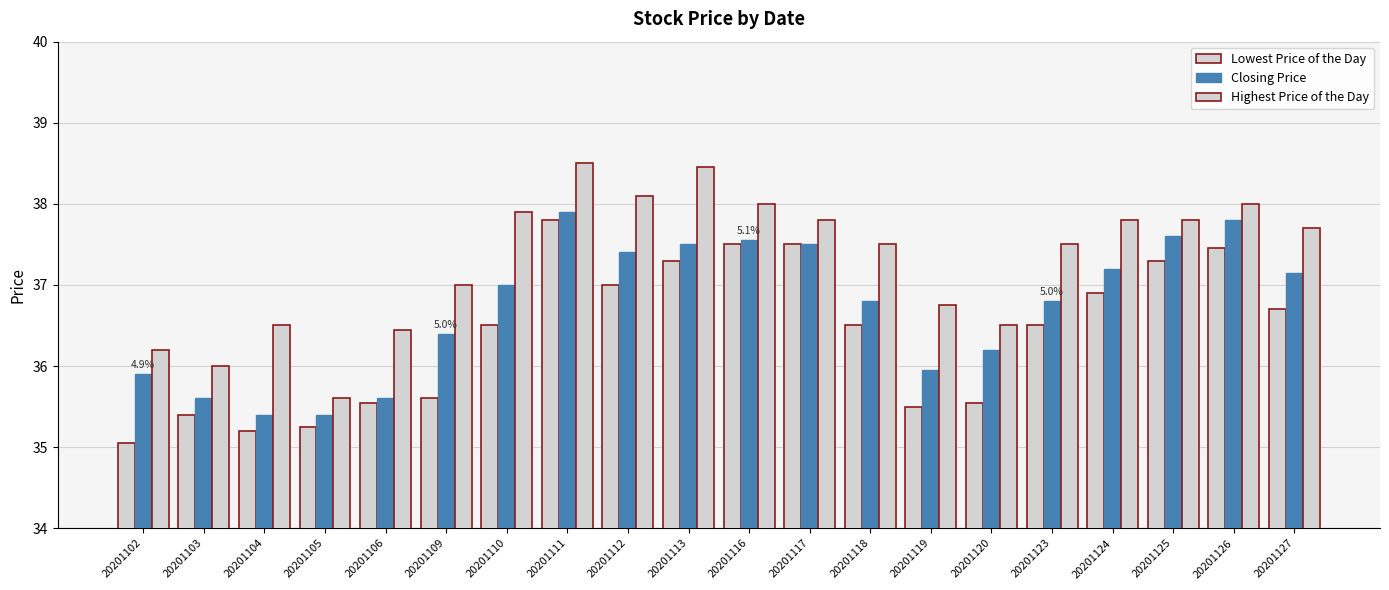

What is the difference between the maximum and second lowest values in the Closing Price series?

2.5